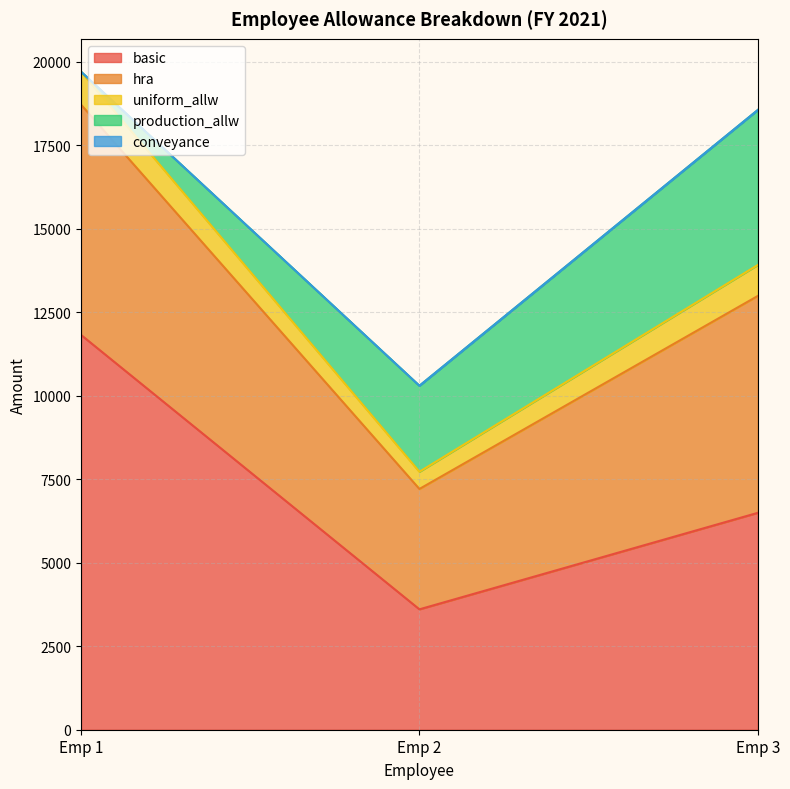

At which label does basic first exceed 6495?

Emp 1